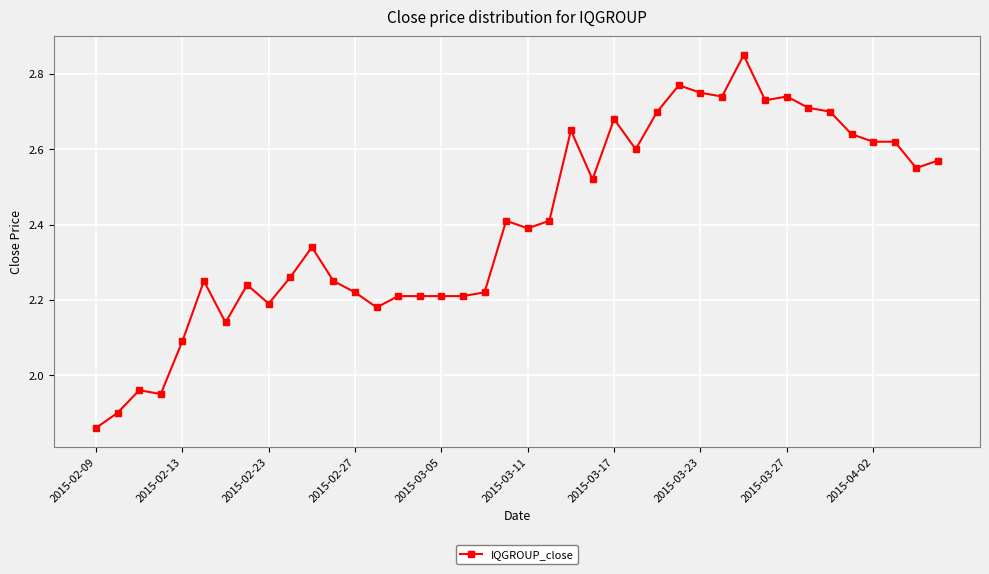

What is the average value?

2.4